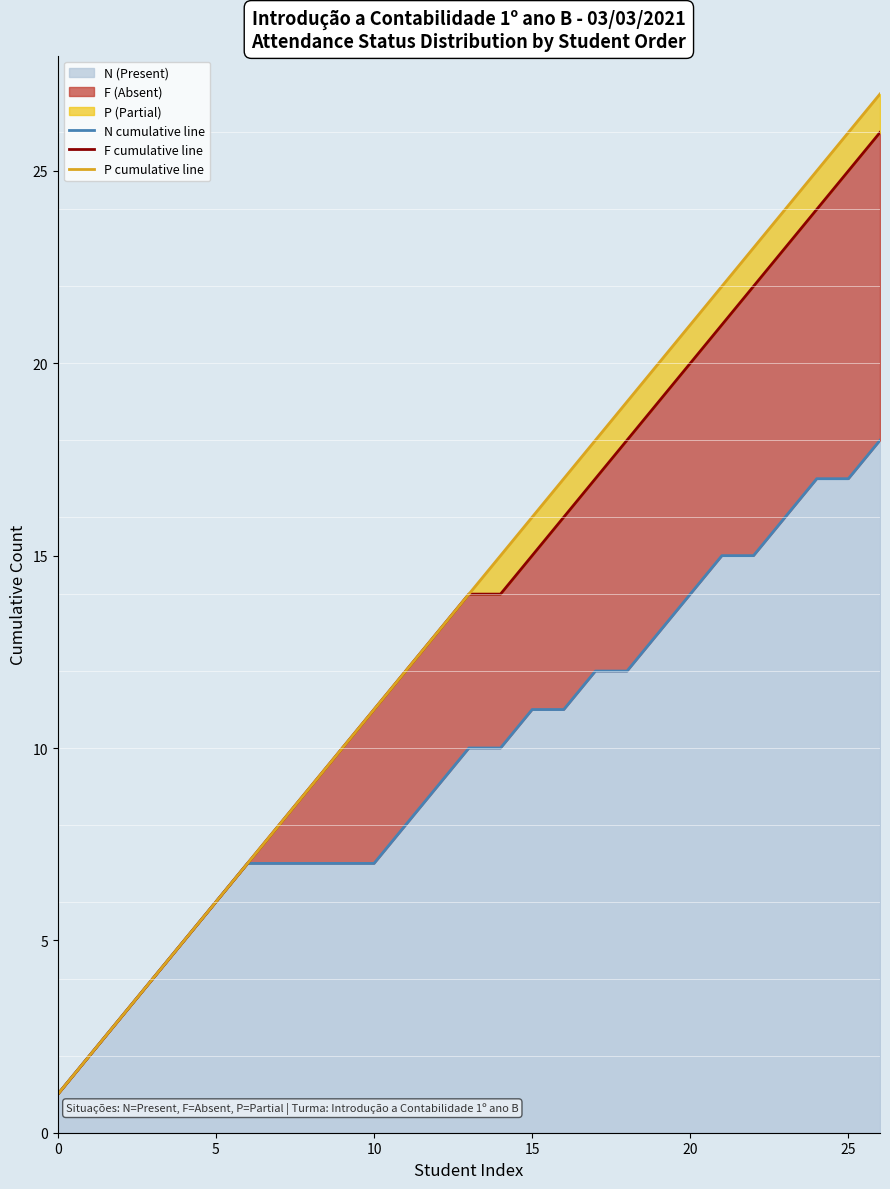

The value of N (Present) at 15 is 6. True or false?

False